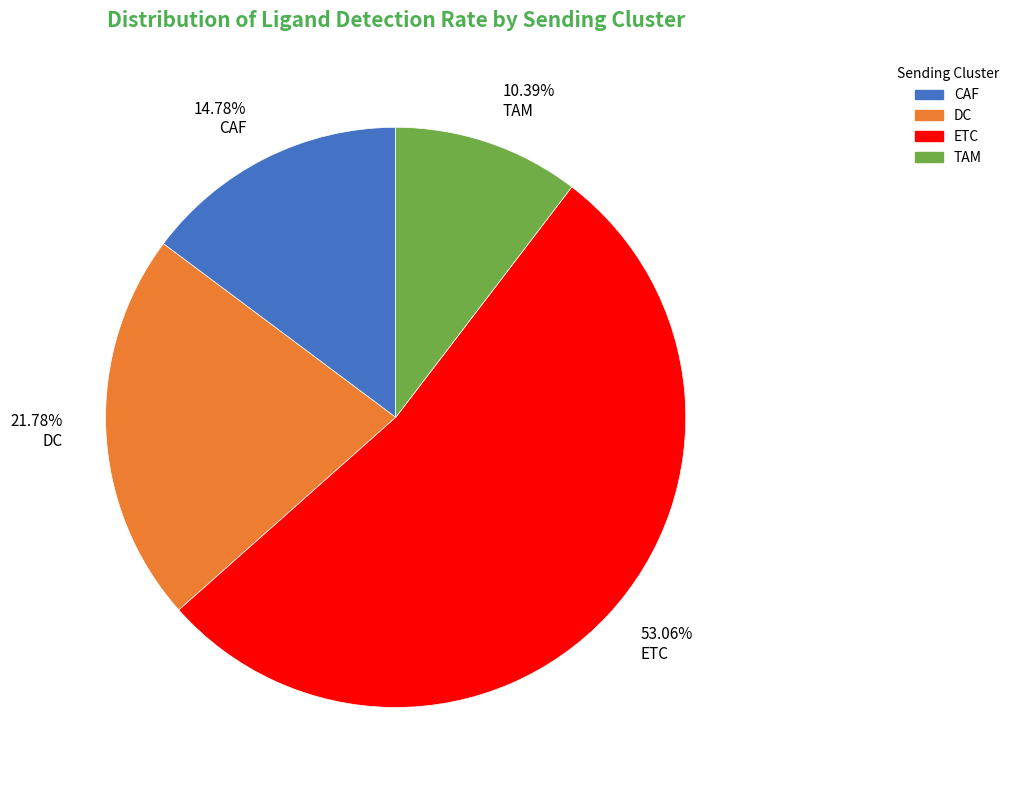

Rank the categories by value from highest to lowest.

53.06% ETC, 21.78% DC, 14.78% CAF, 10.39% TAM